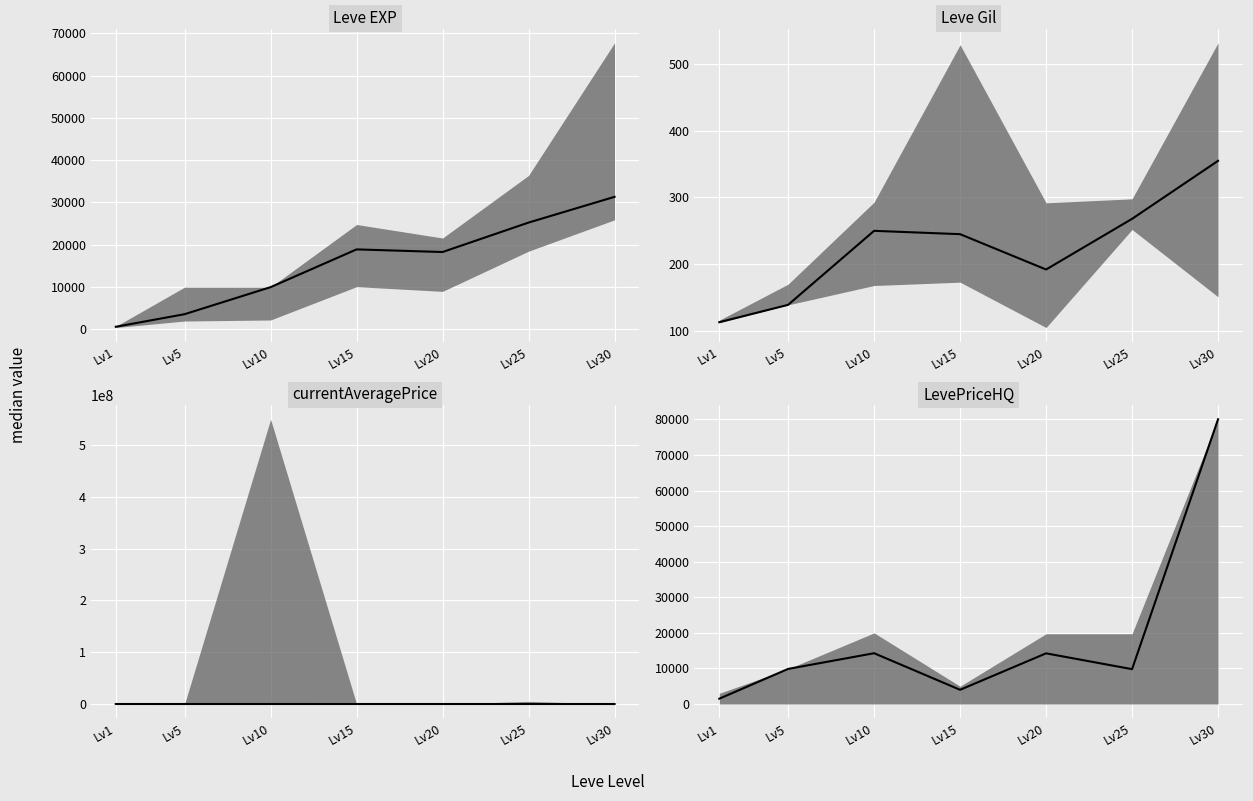

How many values exceed 9867?

3